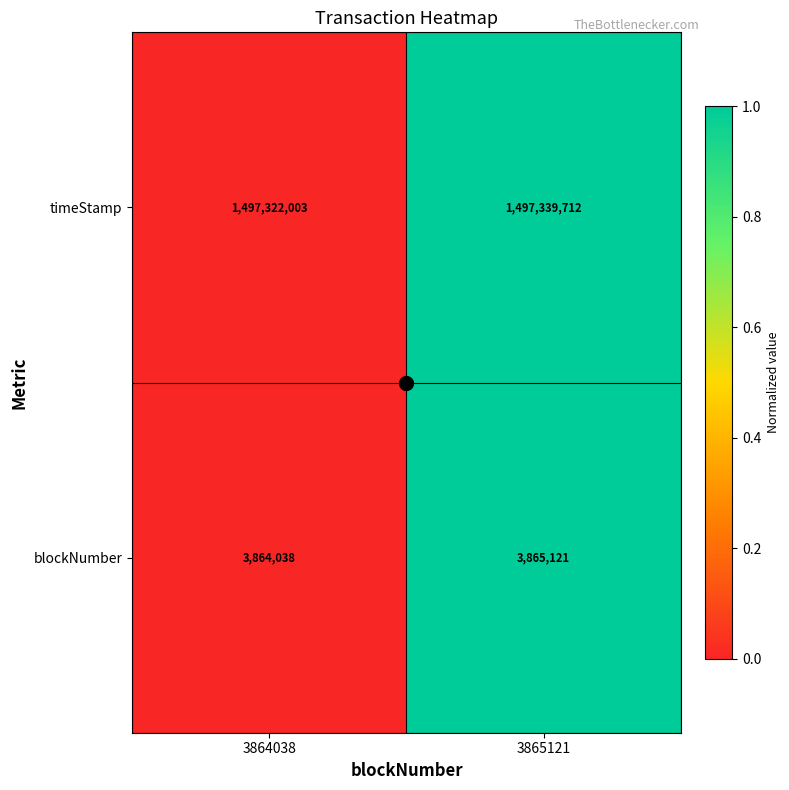

At which category is the sum across all series the highest?

3865121